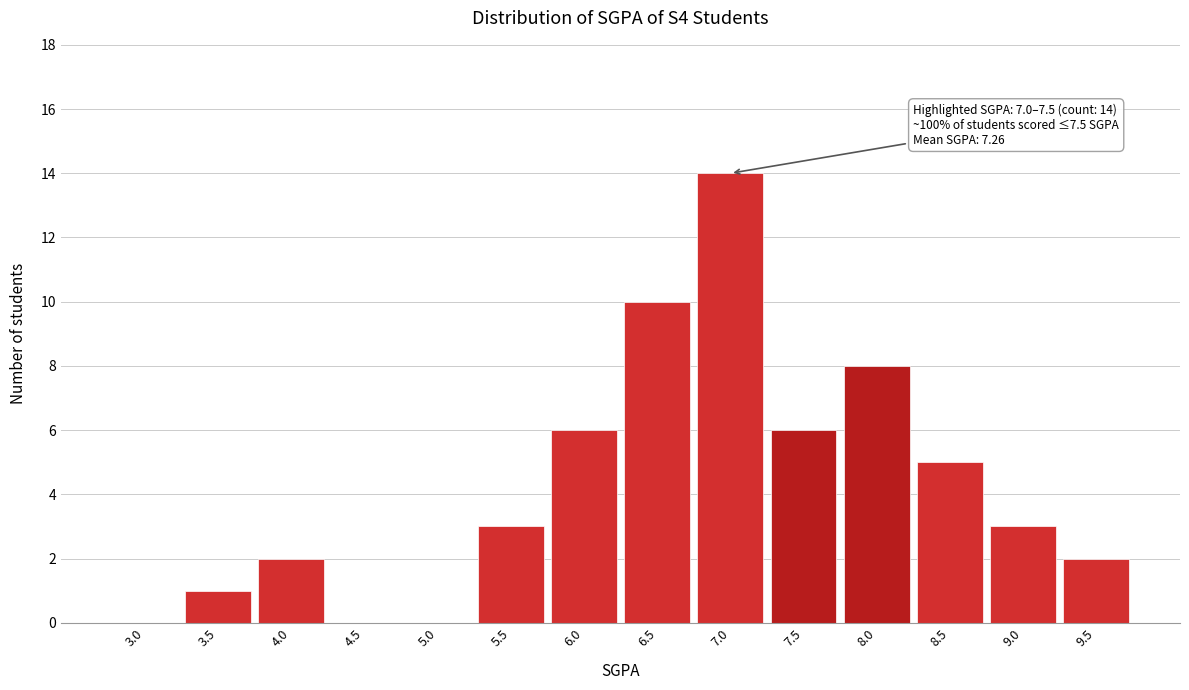

Reading left to right, list all the values displayed in this chart.

3.0=0	3.5=1	4.0=2	4.5=0	5.0=0	5.5=3	6.0=6	6.5=10	7.0=14	7.5=6	8.0=8	8.5=5	9.0=3	9.5=2